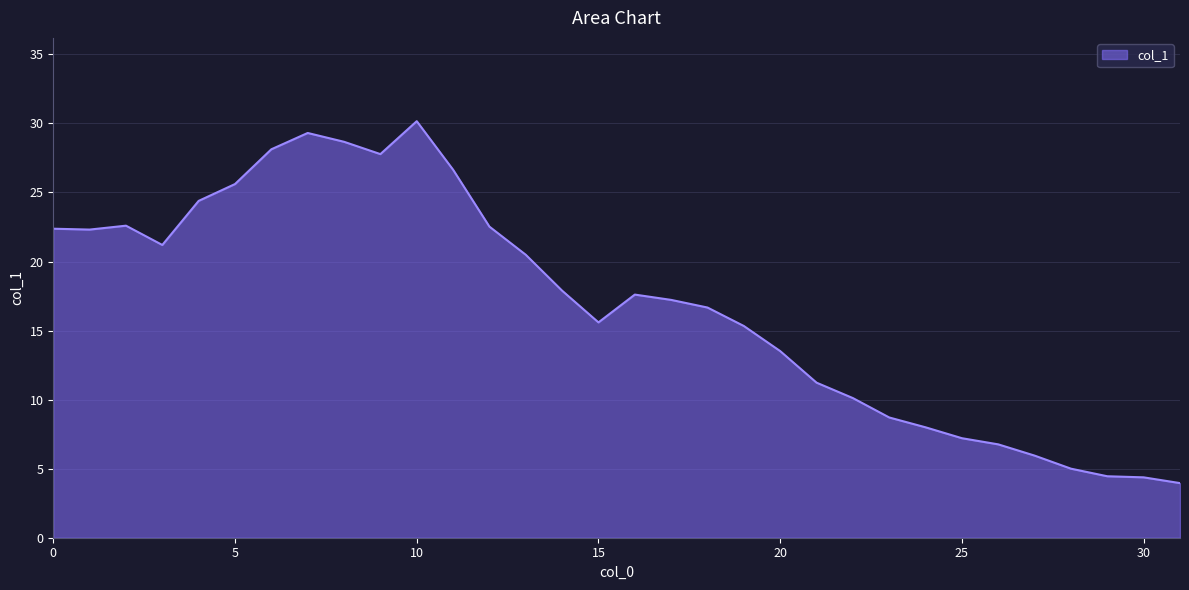

How many lines are shown in the chart?

1